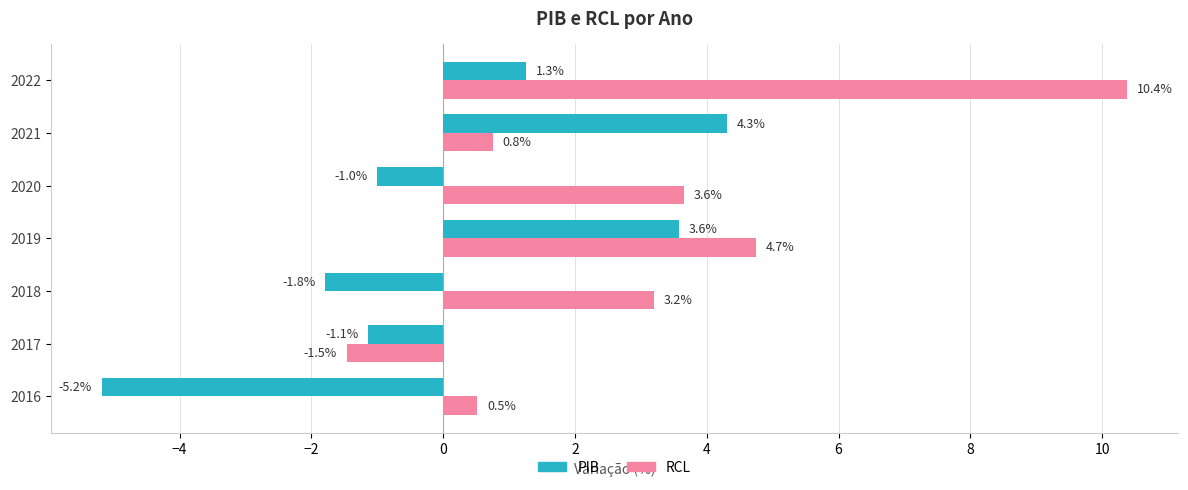

The PIB series shows -1.0 at 2020. True or false?

True